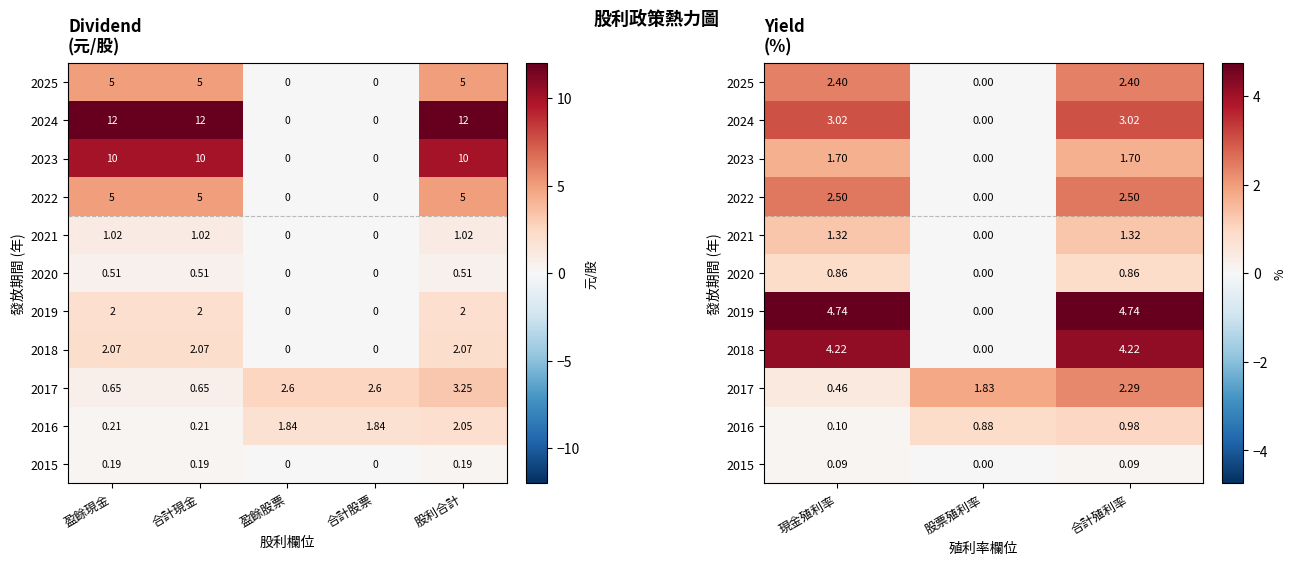

Which has a higher value, 合計殖利率 or 股票殖利率?

合計殖利率